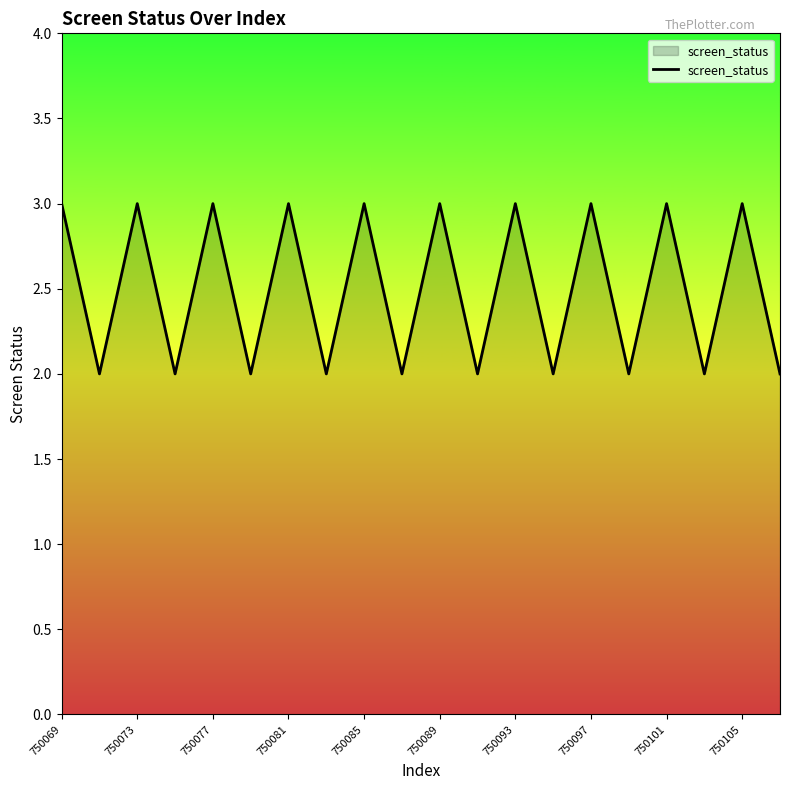

What is the maximum value shown in the chart?

3